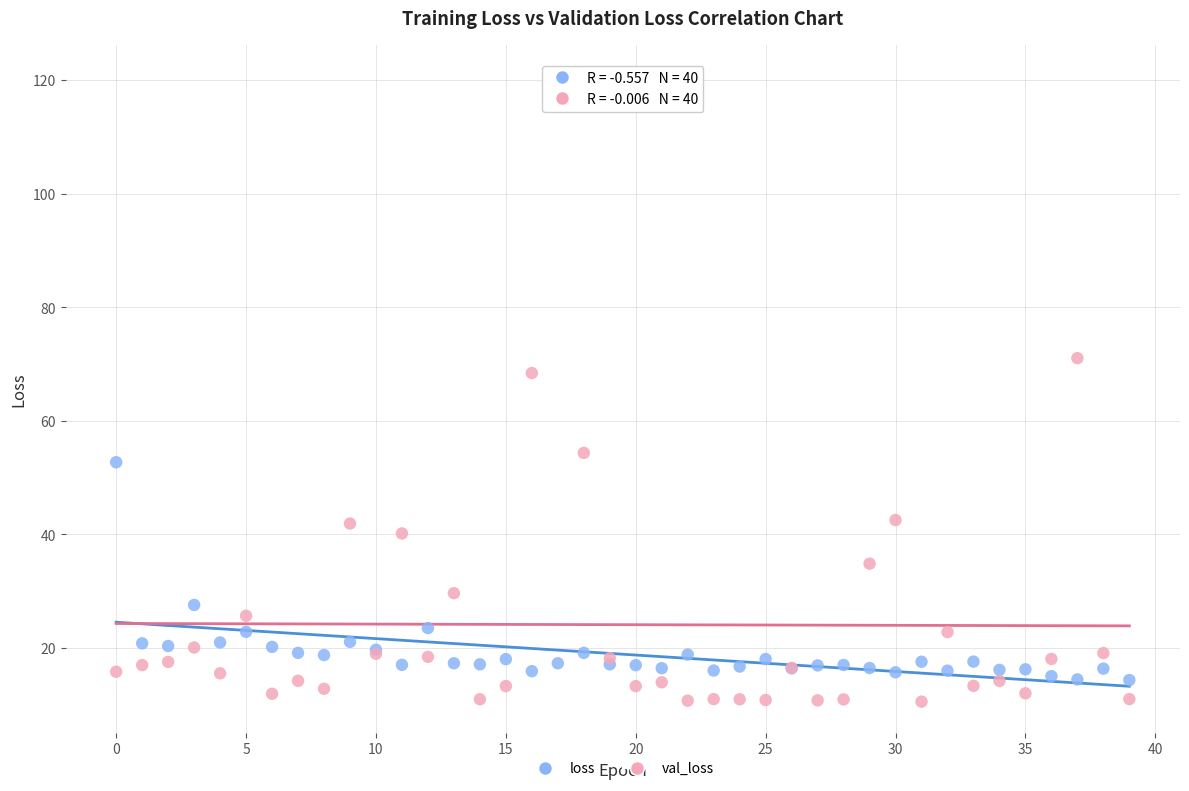

Which series has the largest Y range (max minus min)?

val_loss